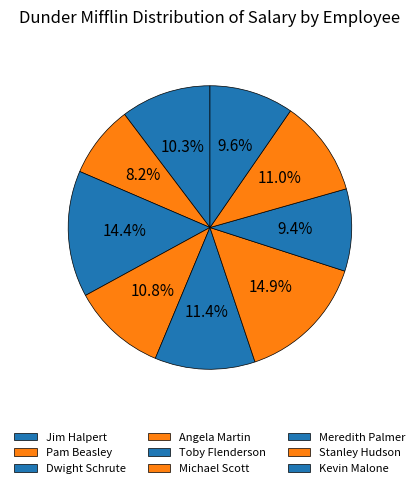

Is it true that Stanley Hudson is 1% of the pie?

False